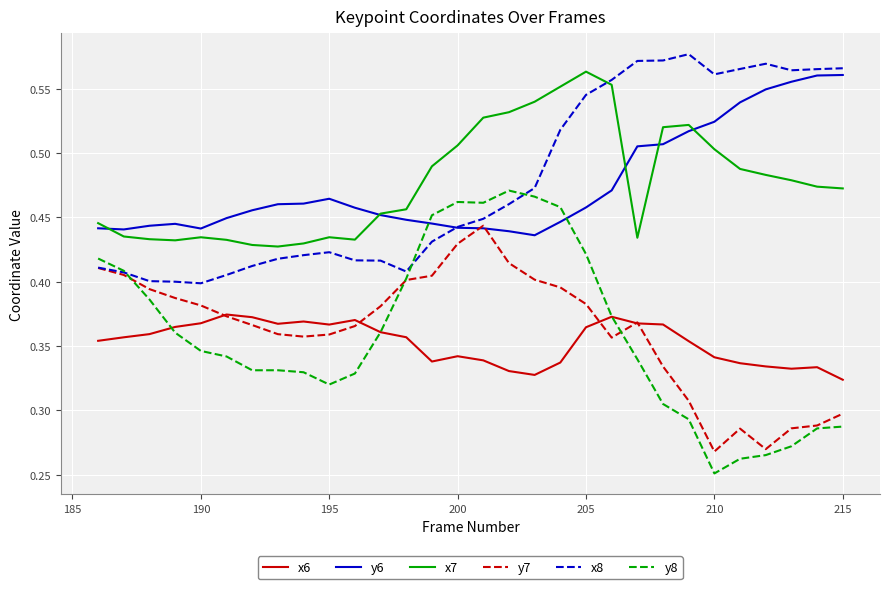

How many distinct data groups are displayed?

6